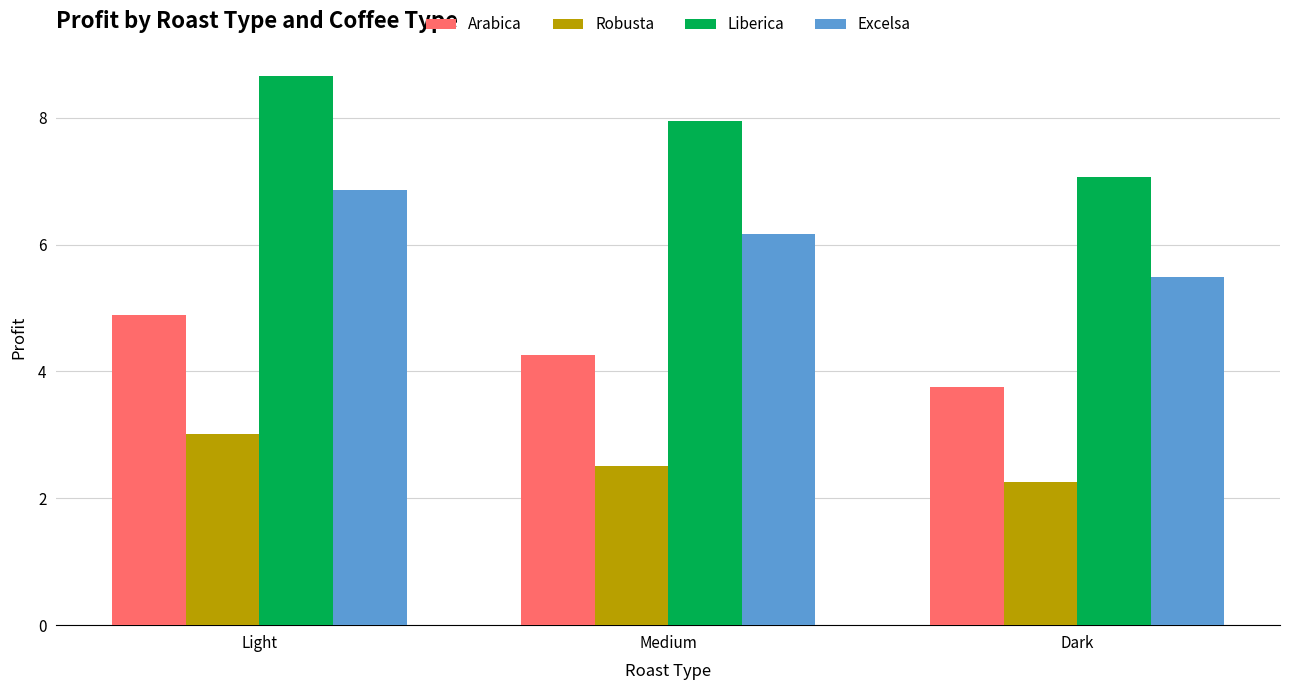

What are all the series names shown in the legend?

Arabica, Robusta, Liberica, Excelsa